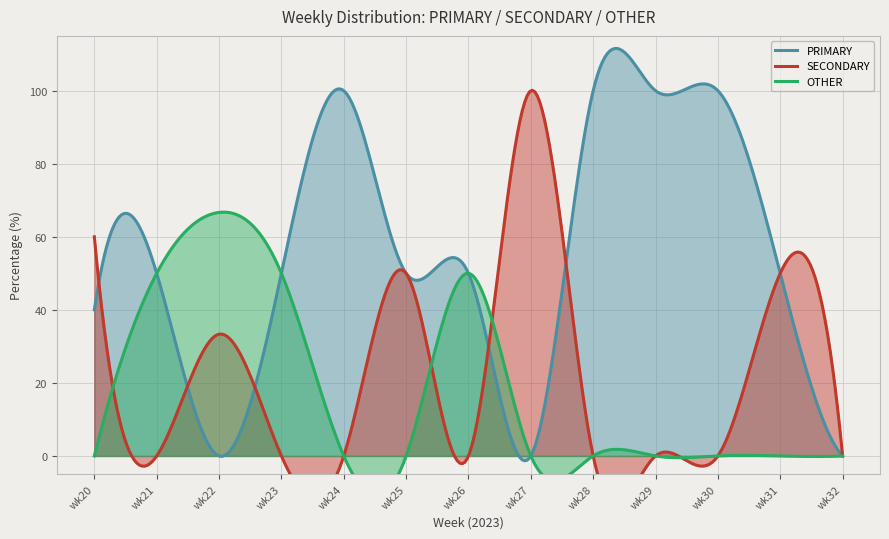

What is the greatest value displayed?

100.0